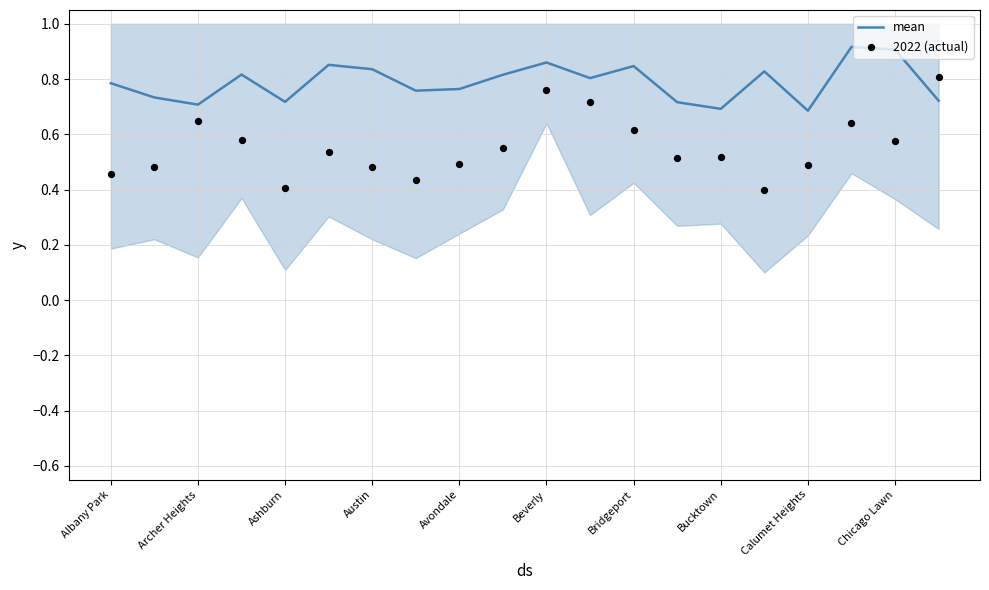

Which series has the largest total across all categories?

mean